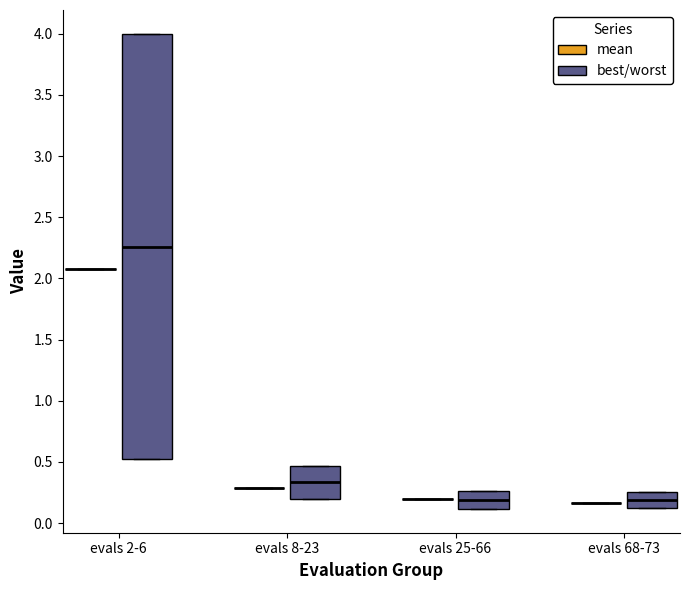

Reading left to right, transcribe this box plot: for each box, give where its median line is, the range the box spans, and where its two whiskers end, as read against the y-axis. The values are not printed on the chart, so give them approximately, as read against the axis.

evals 2-6 (mean): box collapsed to a line at 2.10, whiskers 2.10 to 2.10
evals 2-6 (best/worst): median 2.25, box 0.50 to 4.00, whiskers 0.50 to 4.00
evals 8-23 (mean): box collapsed to a line at 0.30, whiskers 0.30 to 0.30
evals 8-23 (best/worst): median 0.35, box 0.20 to 0.45, whiskers 0.20 to 0.45
evals 25-66 (mean): box collapsed to a line at 0.20, whiskers 0.20 to 0.20
evals 25-66 (best/worst): median 0.20, box 0.10 to 0.25, whiskers 0.10 to 0.25
evals 68-73 (mean): box collapsed to a line at 0.15, whiskers 0.15 to 0.15
evals 68-73 (best/worst): median 0.20, box 0.10 to 0.25, whiskers 0.10 to 0.25